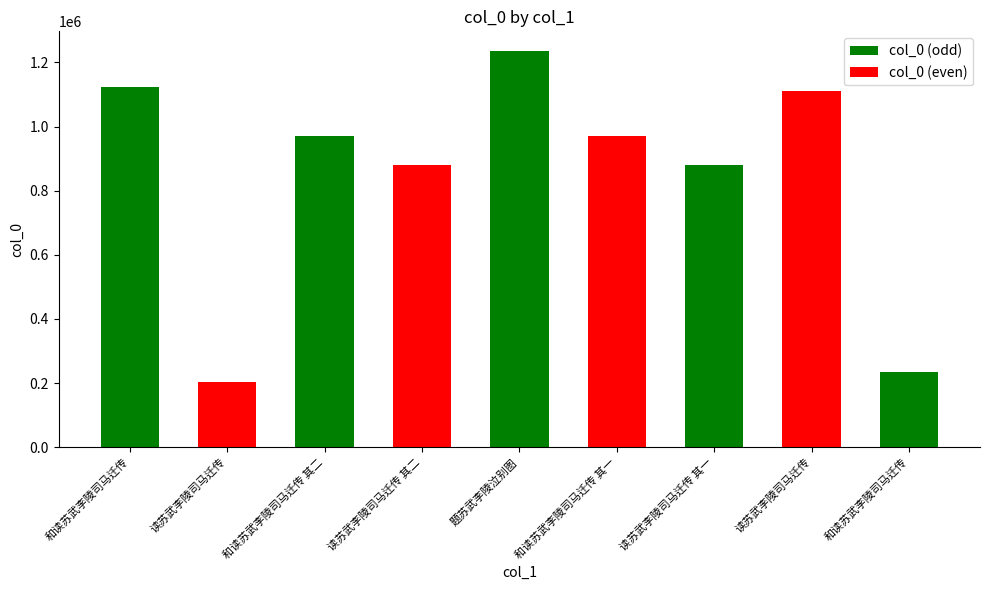

What is the difference between the values at 读苏武李陵司马迁传 and 和读苏武李陵司马迁传 其一?

140220